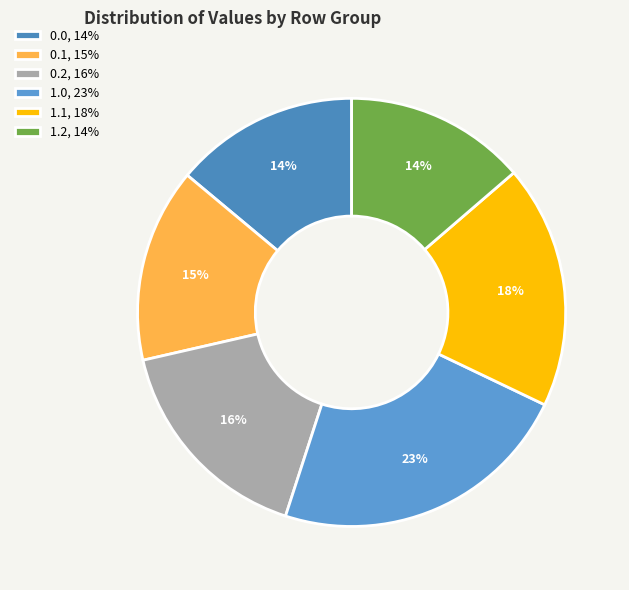

The 0.1 slice represents 15% of the pie. True or false?

True